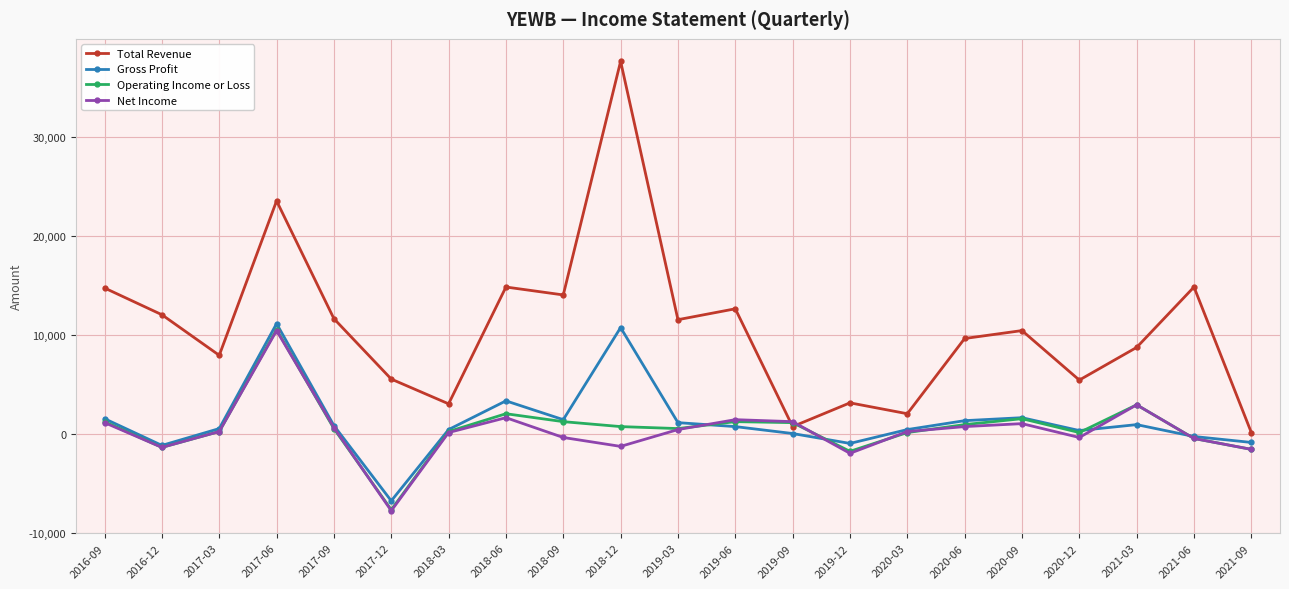

True or false: Gross Profit and Total Revenue cross at least once.

False